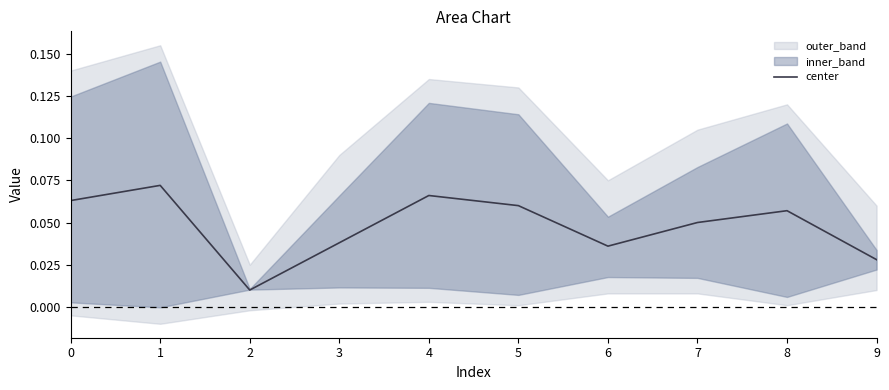

How many data points does each series have?

10